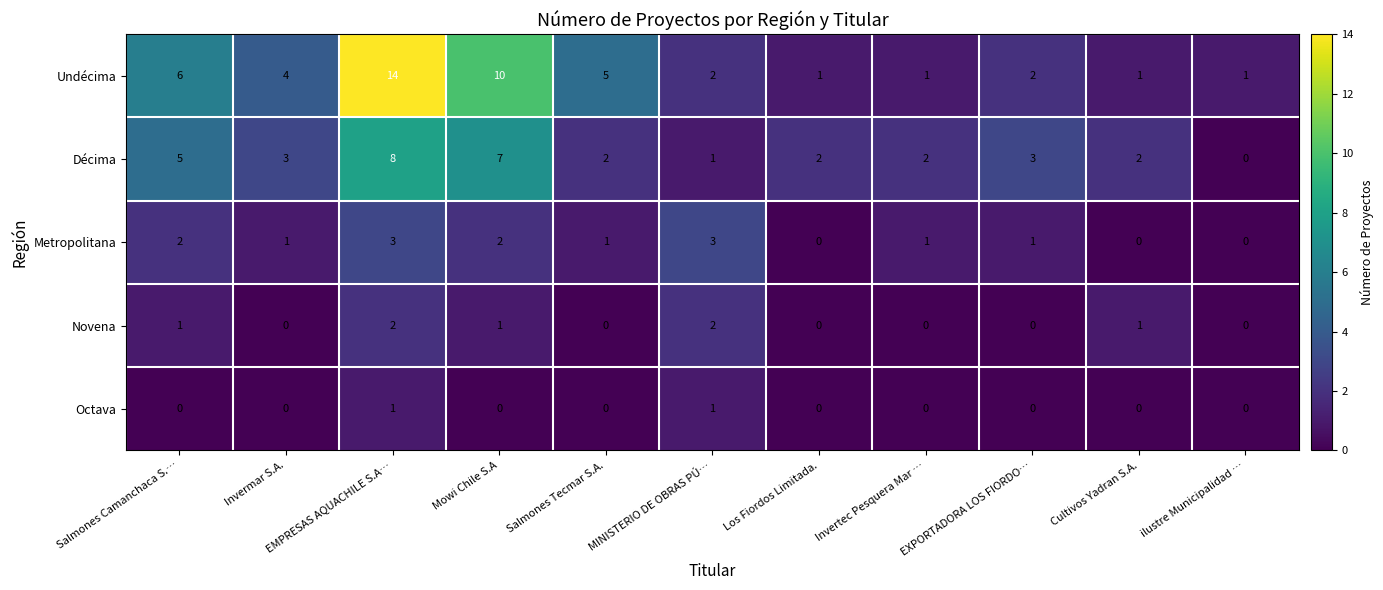

Which series has the largest total across all categories?

Undécima